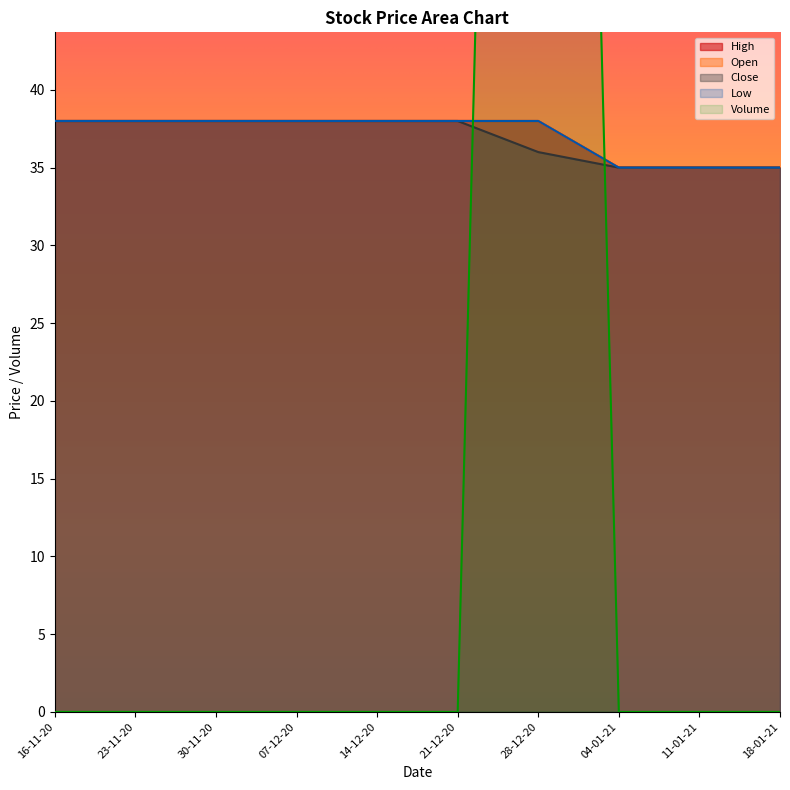

Between which two adjacent categories do Close and Volume first intersect?

21-12-20 and 28-12-20